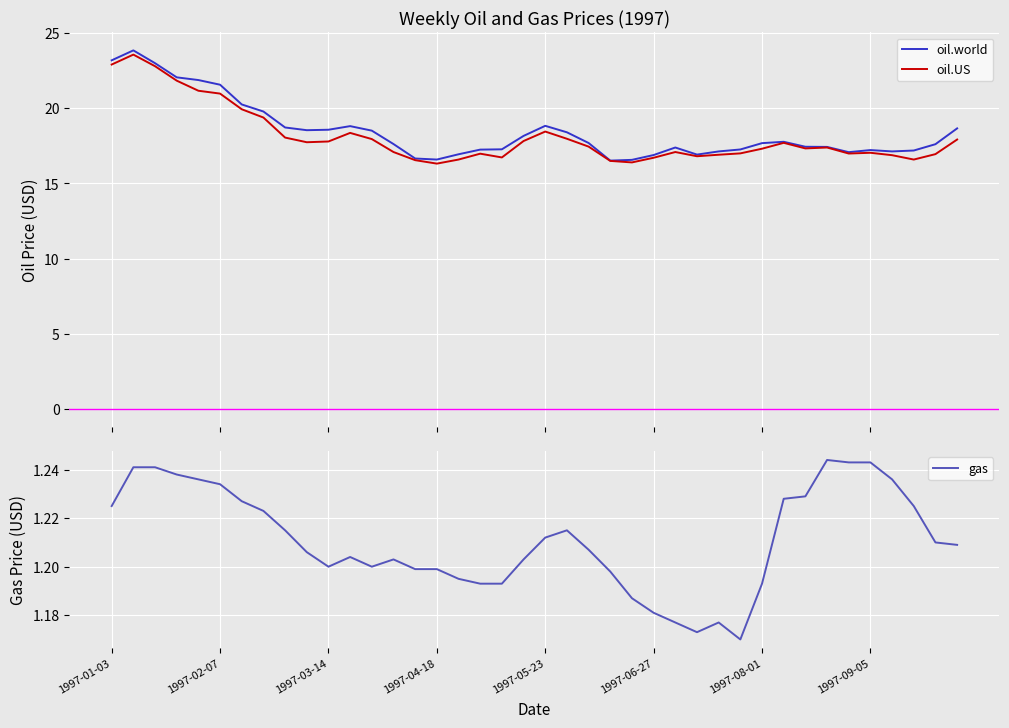

List the series in order of their peak value, highest first.

oil.world, oil.US, gas